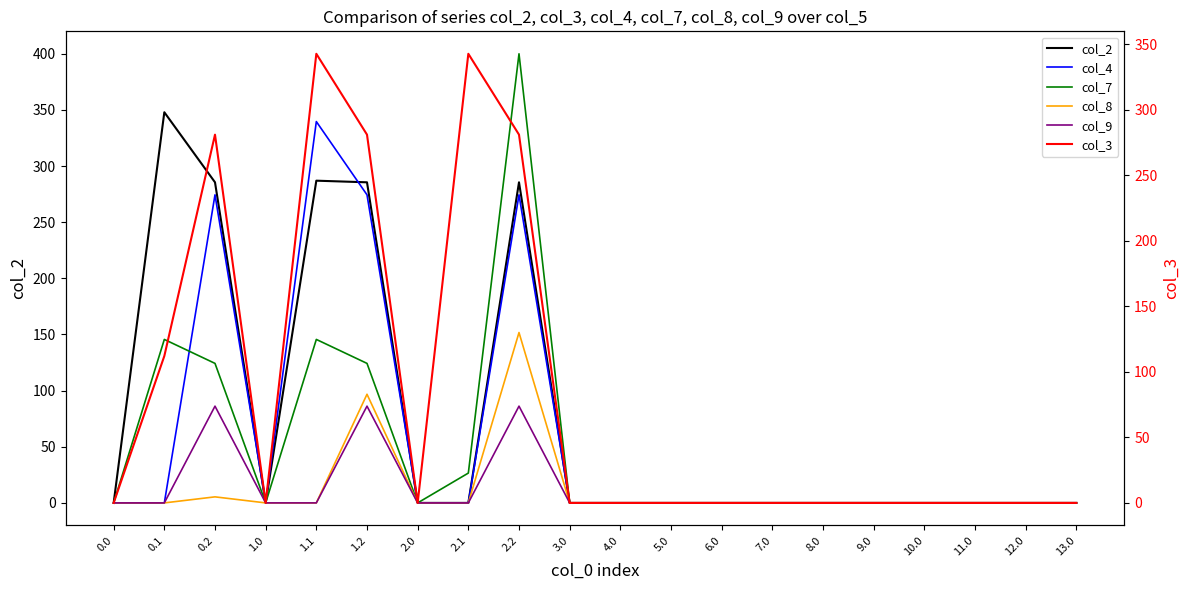

Reading left to right, transcribe all the data shown in this chart.

col_2: 0.0=0.0	0.1=347.9	0.2=285.5	1.0=0.0	1.1=287.0	1.2=285.5	2.0=0.0	2.1=0.0	2.2=285.5	3.0=0.0	4.0=0.0	5.0=0.0	6.0=0.0	7.0=0.0	8.0=0.0	9.0=0.0	10.0=0.0	11.0=0.0	12.0=0.0	13.0=0.0
col_4: 0.0=0.0	0.1=0.0	0.2=274.4	1.0=0.0	1.1=339.6	1.2=274.4	2.0=0.0	2.1=0.0	2.2=274.4	3.0=0.0	4.0=0.0	5.0=0.0	6.0=0.0	7.0=0.0	8.0=0.0	9.0=0.0	10.0=0.0	11.0=0.0	12.0=0.0	13.0=0.0
col_7: 0.0=0.0	0.1=145.6	0.2=124.3	1.0=0.0	1.1=145.6	1.2=124.3	2.0=0.0	2.1=26.6	2.2=400.0	3.0=0.0	4.0=0.0	5.0=0.0	6.0=0.0	7.0=0.0	8.0=0.0	9.0=0.0	10.0=0.0	11.0=0.0	12.0=0.0	13.0=0.0
col_8: 0.0=0.0	0.1=0.0	0.2=5.4	1.0=0.0	1.1=0.0	1.2=96.8	2.0=0.0	2.1=0.0	2.2=151.7	3.0=0.0	4.0=0.0	5.0=0.0	6.0=0.0	7.0=0.0	8.0=0.0	9.0=0.0	10.0=0.0	11.0=0.0	12.0=0.0	13.0=0.0
col_9: 0.0=0.0	0.1=0.0	0.2=86.2	1.0=0.0	1.1=0.0	1.2=86.2	2.0=0.0	2.1=0.0	2.2=86.2	3.0=0.0	4.0=0.0	5.0=0.0	6.0=0.0	7.0=0.0	8.0=0.0	9.0=0.0	10.0=0.0	11.0=0.0	12.0=0.0	13.0=0.0
col_3: 0.0=0.0	0.1=112.1	0.2=281.0	1.0=0.0	1.1=342.7	1.2=281.0	2.0=0.0	2.1=342.7	2.2=281.0	3.0=0.0	4.0=0.0	5.0=0.0	6.0=0.0	7.0=0.0	8.0=0.0	9.0=0.0	10.0=0.0	11.0=0.0	12.0=0.0	13.0=0.0